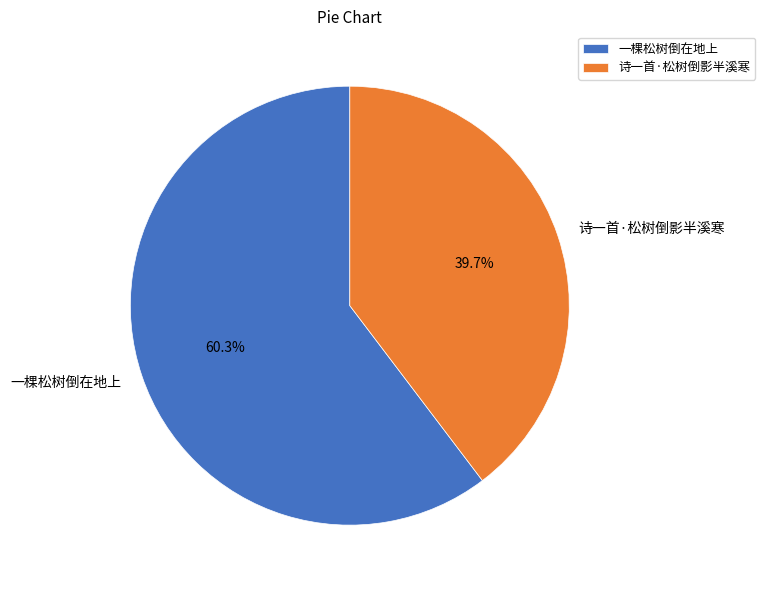

Does any single category account for the majority?

Yes